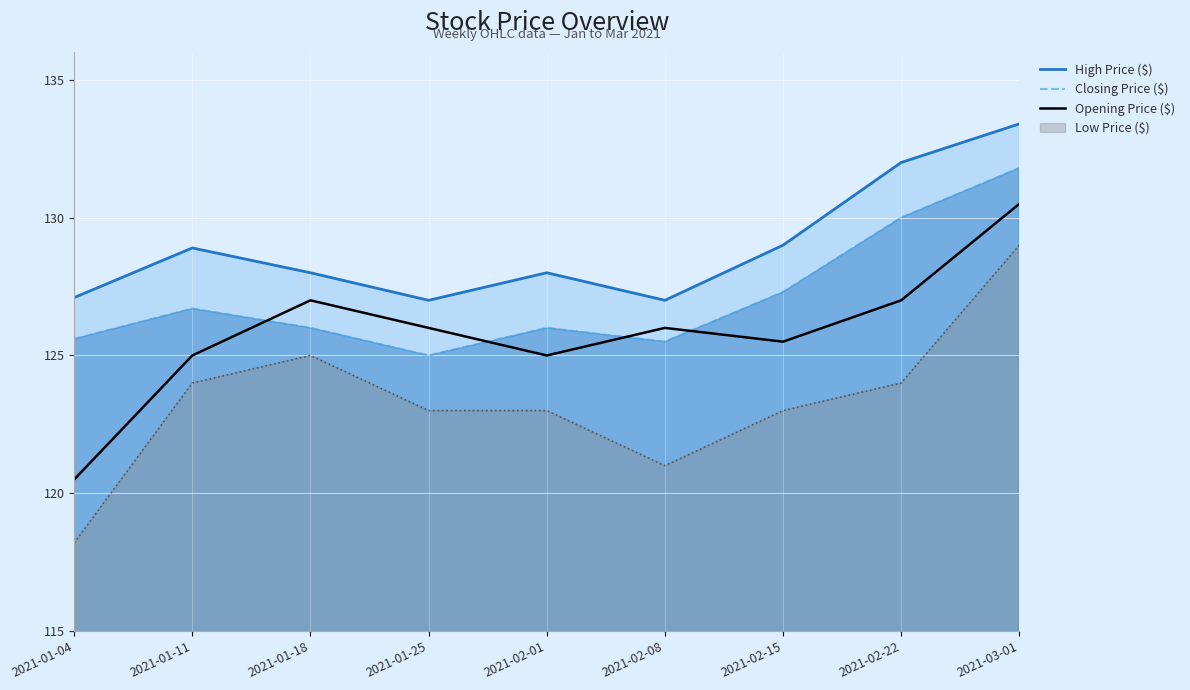

How many lines are shown in the chart?

1